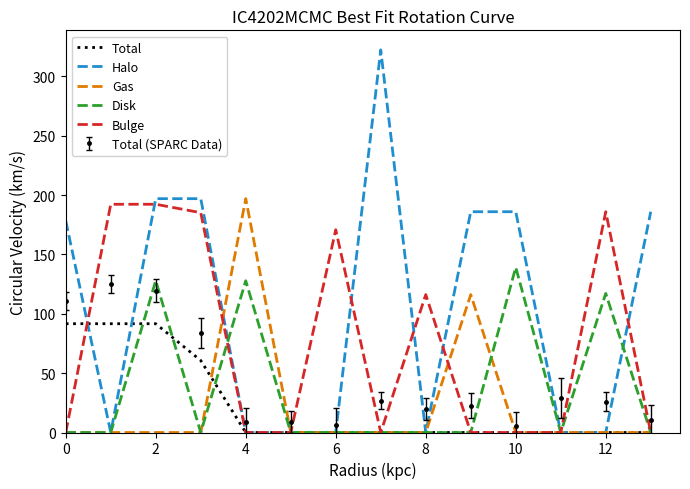

Which series has the widest spread of values?

Halo